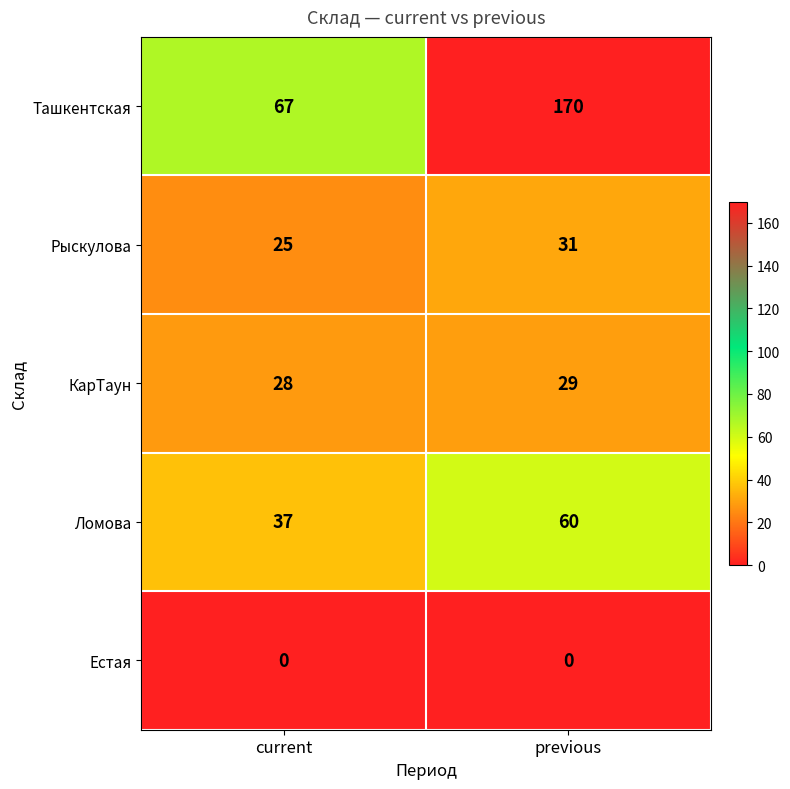

Which series has the largest total across all categories?

Ташкентская